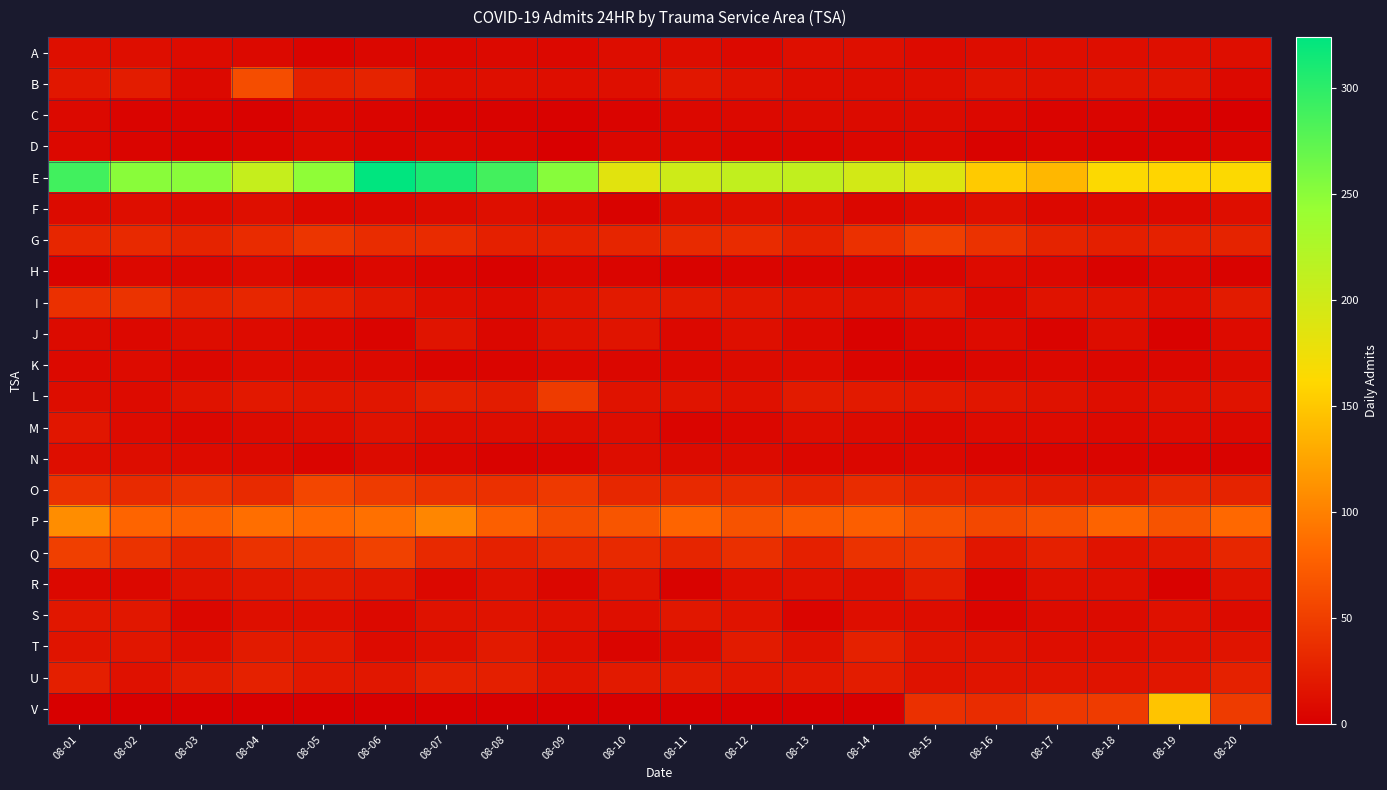

Rank the series by their maximum value, from lowest to highest.

D, C, H, K, N, A, F, J, M, S, R, T, U, I, L, G, Q, O, B, P, V, E